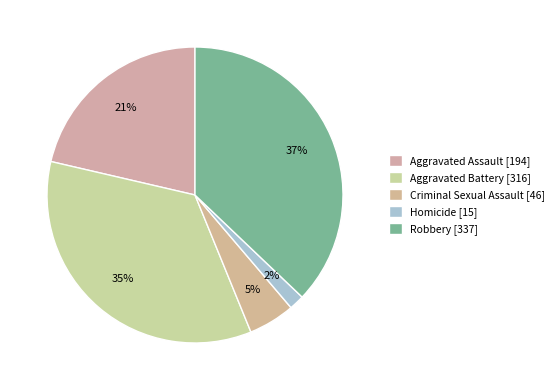

How many segments does this pie chart have?

5